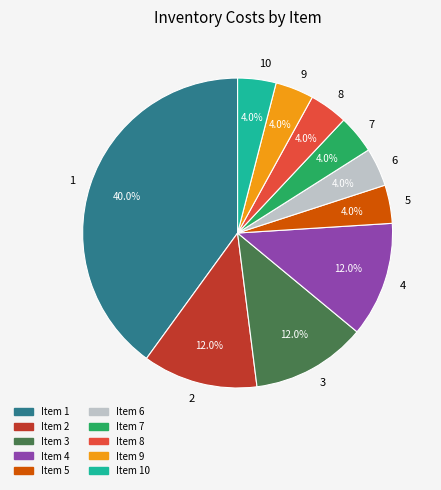

Is there a majority slice in this chart?

No